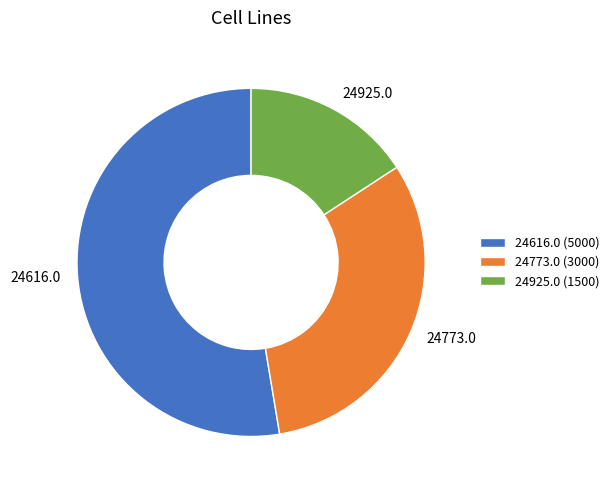

How many slices are in this pie chart?

3